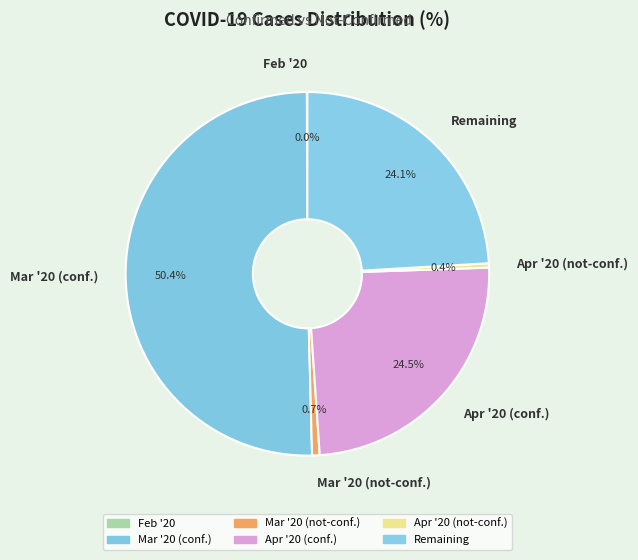

Between Mar '20 (not-conf.) and Mar '20 (conf.), which is larger?

Mar '20 (conf.)